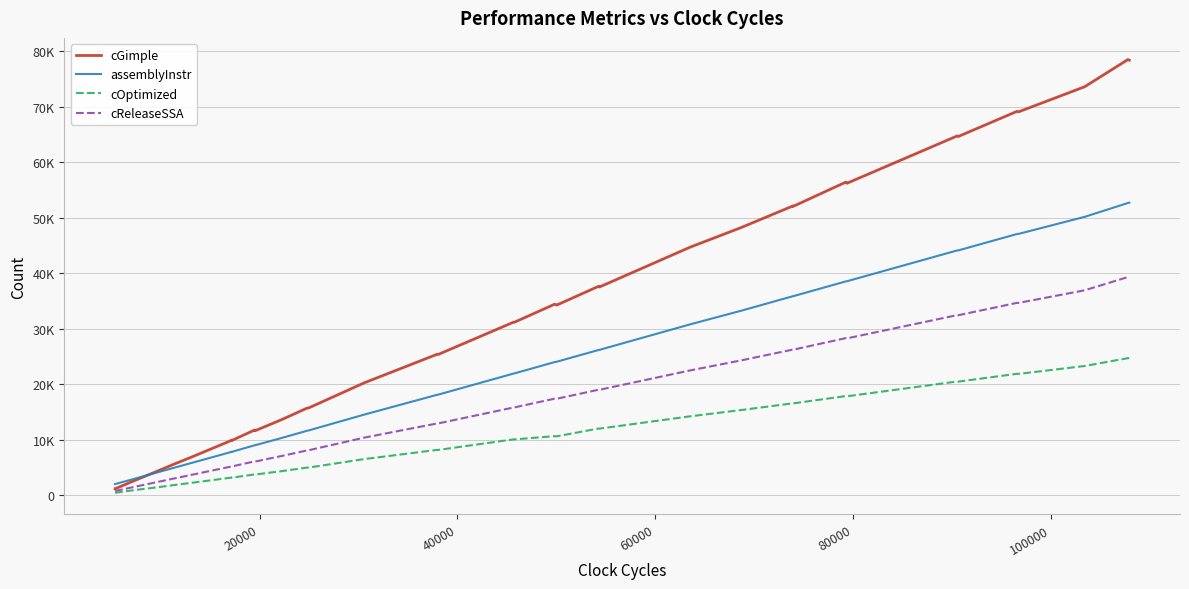

True or false: cReleaseSSA has a value of 1778 at 15.

False